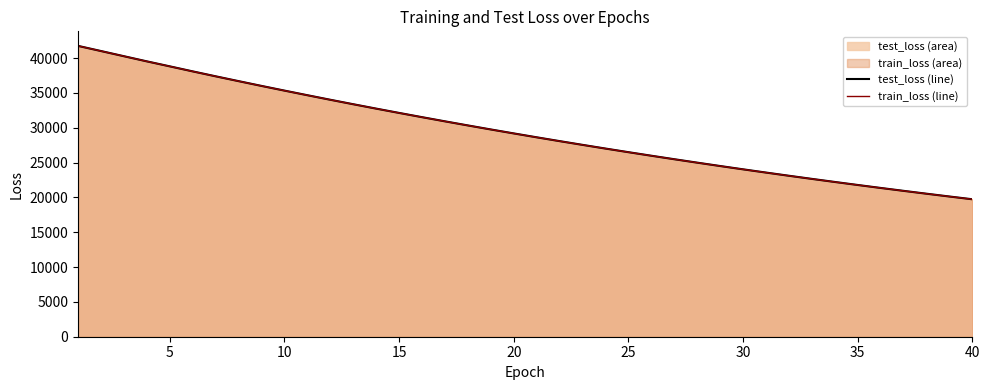

True or false: test_loss line and train_loss line intersect in this chart.

False